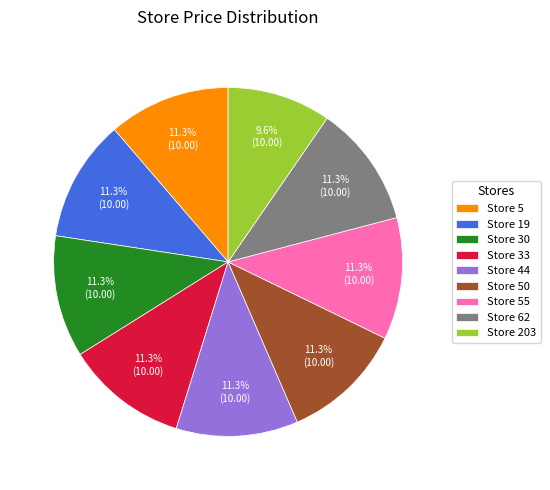

To the nearest percent, what is the combined percentage of Store 5 and Store 30?

23%